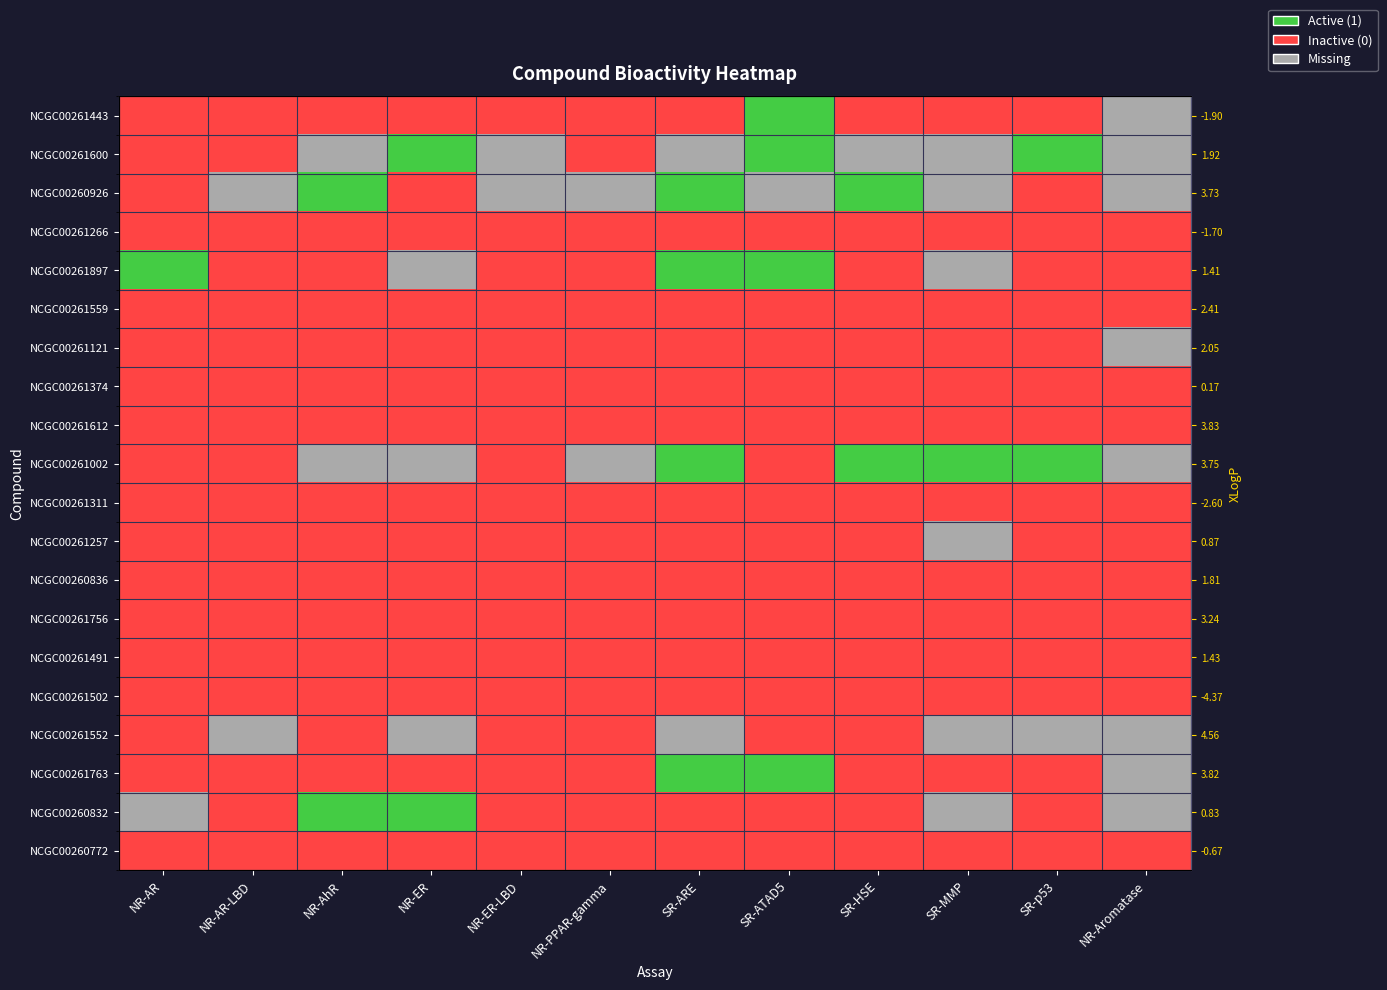

What is the difference between the maximum and minimum values in the NCGC00260926 series?

1.0